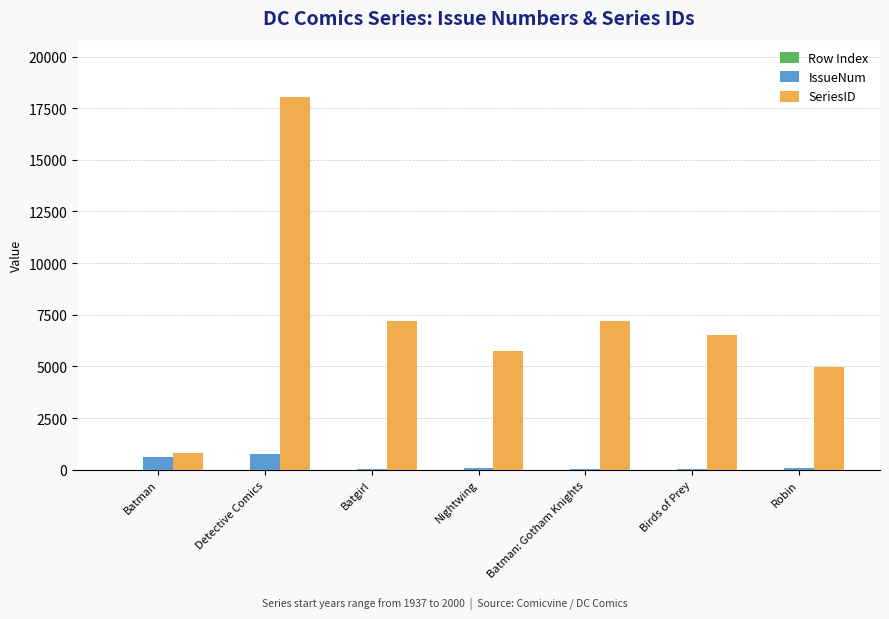

Is it true that SeriesID equals 796 at Batman?

True